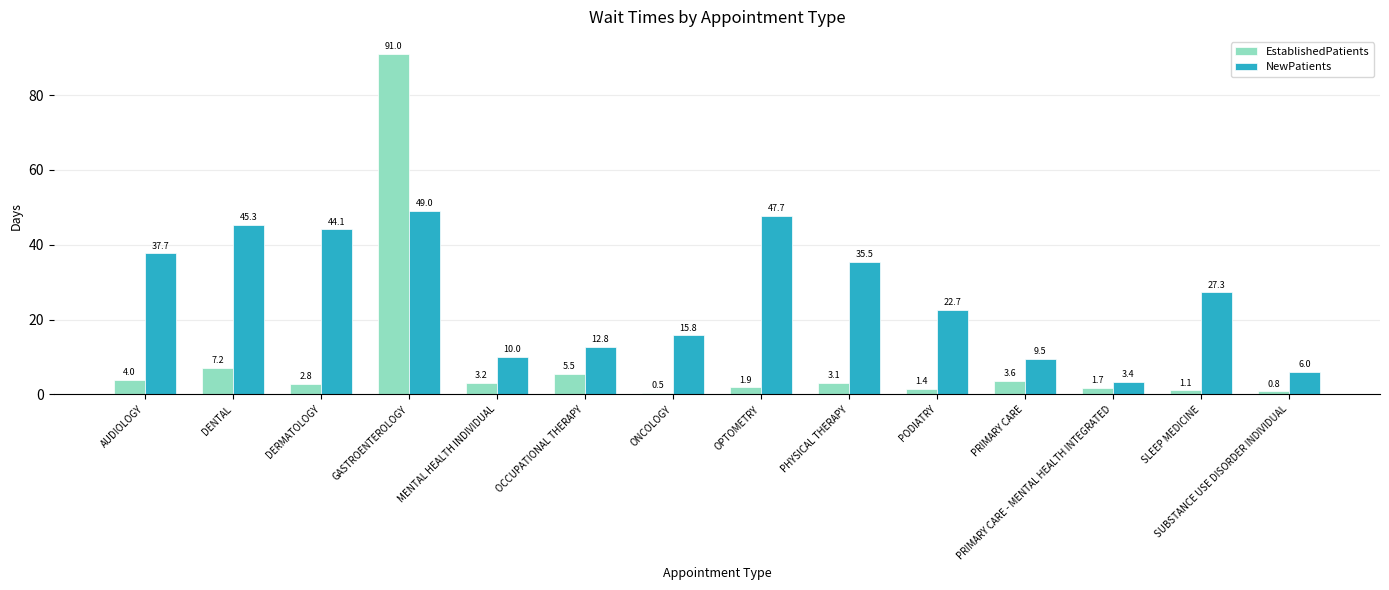

What is the total value across all series at DENTAL?

52.5